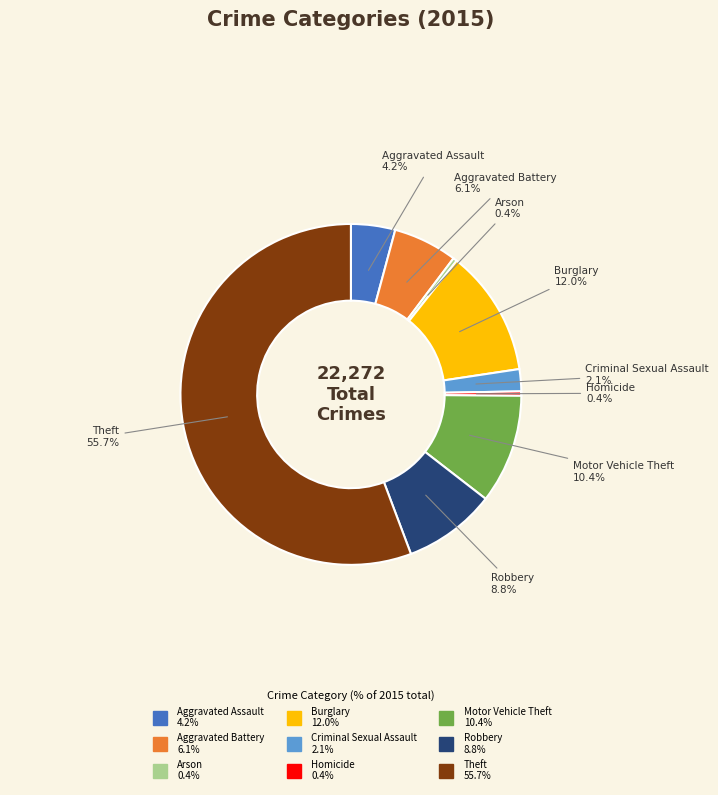

True or false: Burglary accounts for 1% of the total.

False